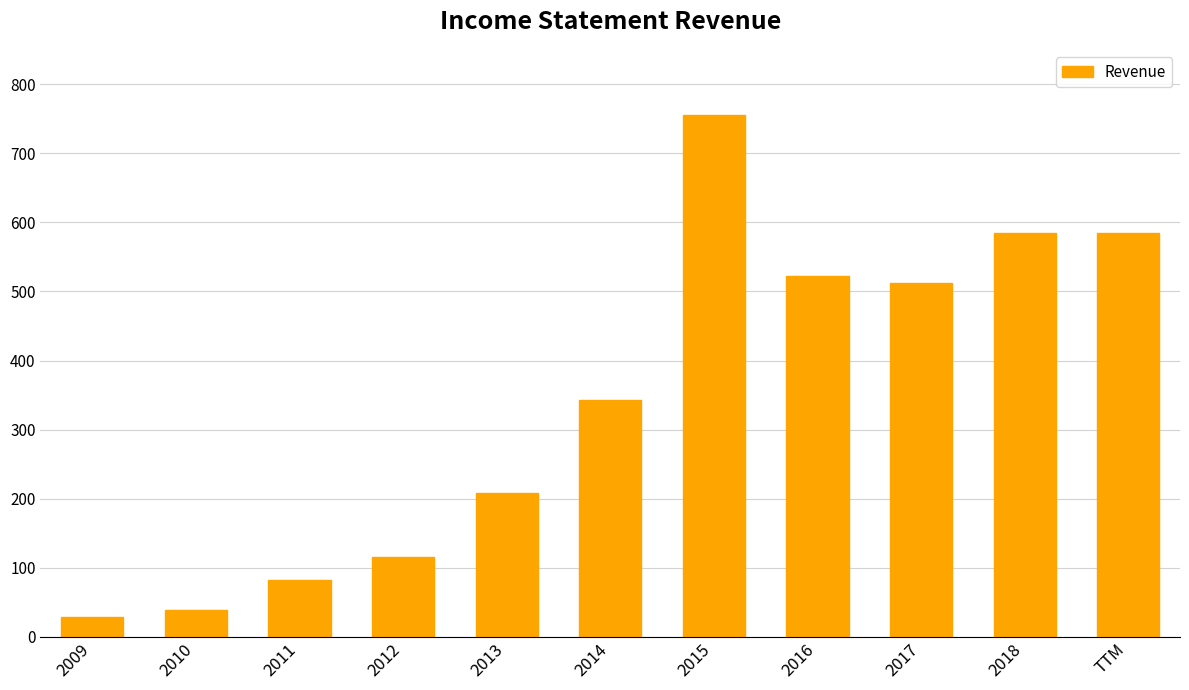

What is the difference between the values at 2011 and 2010?

43